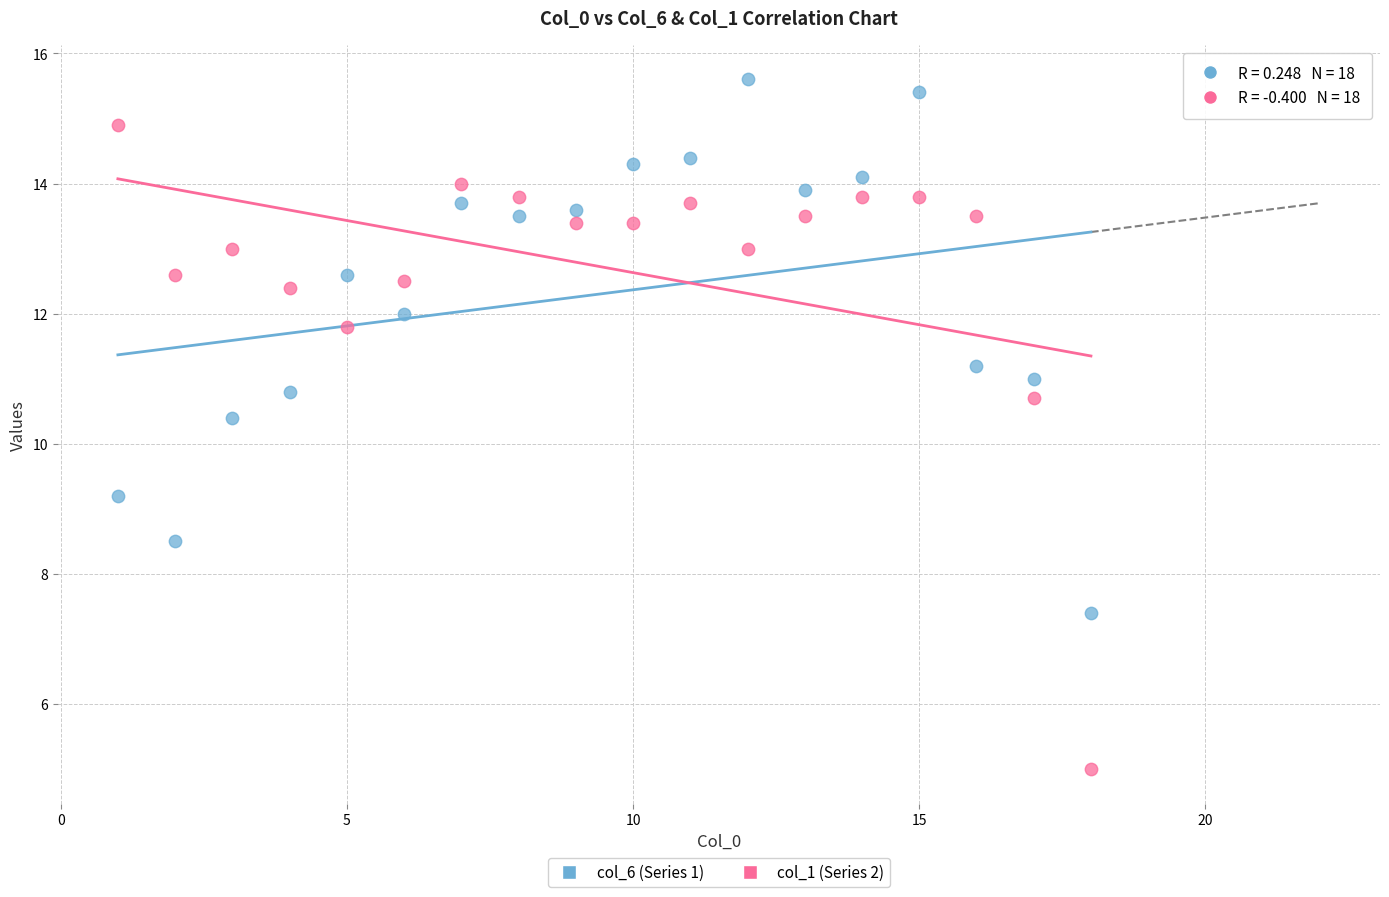

What are all the series names shown in the legend?

col_6 (Series 1), col_1 (Series 2)